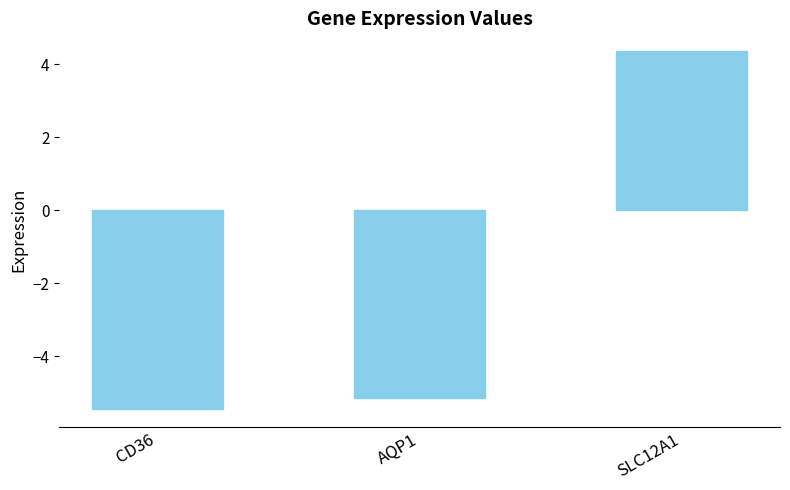

Which label corresponds to the smallest value in the chart?

CD36